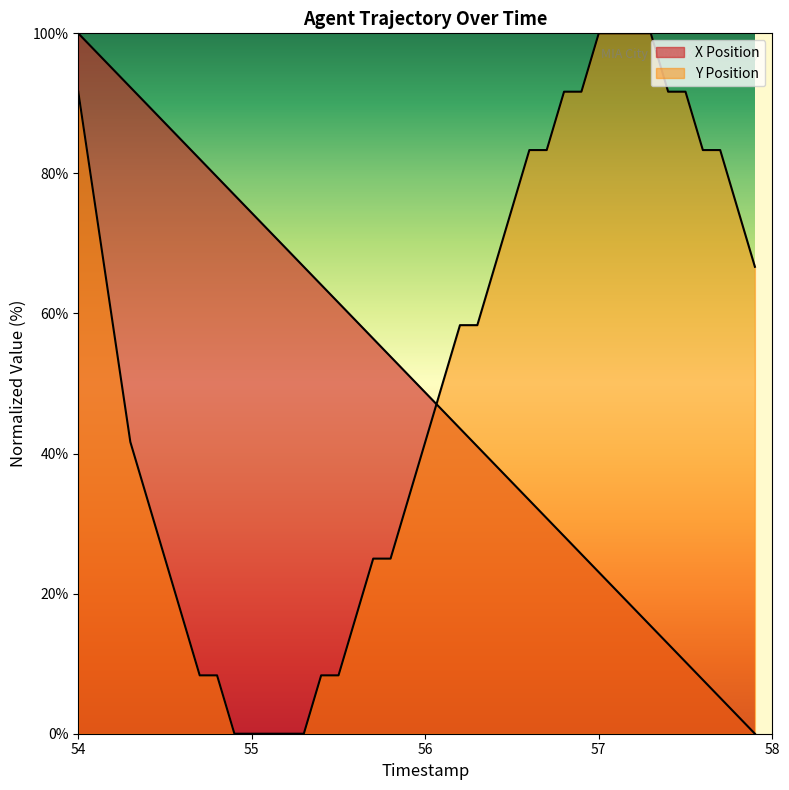

After their last crossing, which series has the higher values: X Position or Y Position?

Y Position